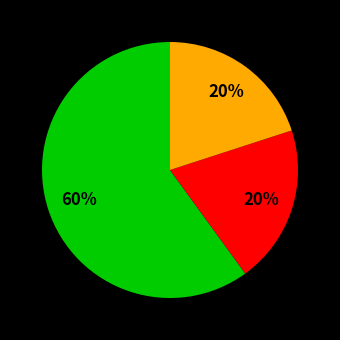

To the nearest percent, what is the average slice percentage?

33%